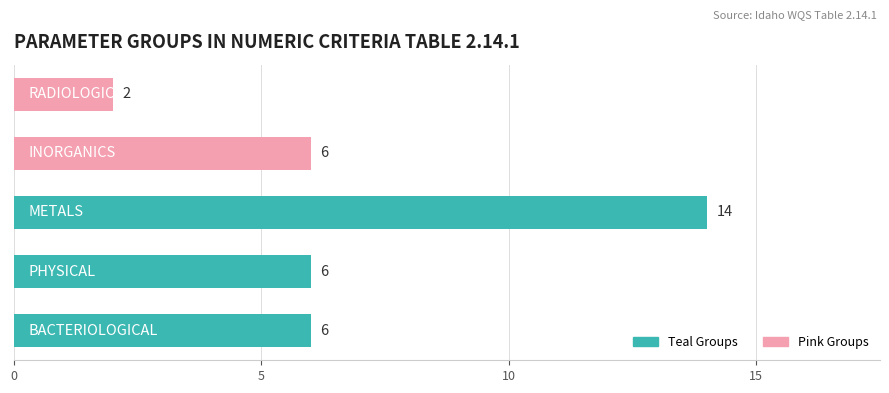

How many bars are there in total?

5